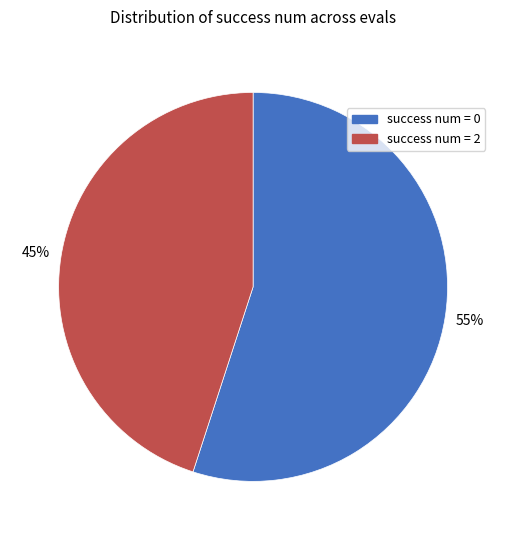

Is there any slice that represents more than half of the pie?

Yes